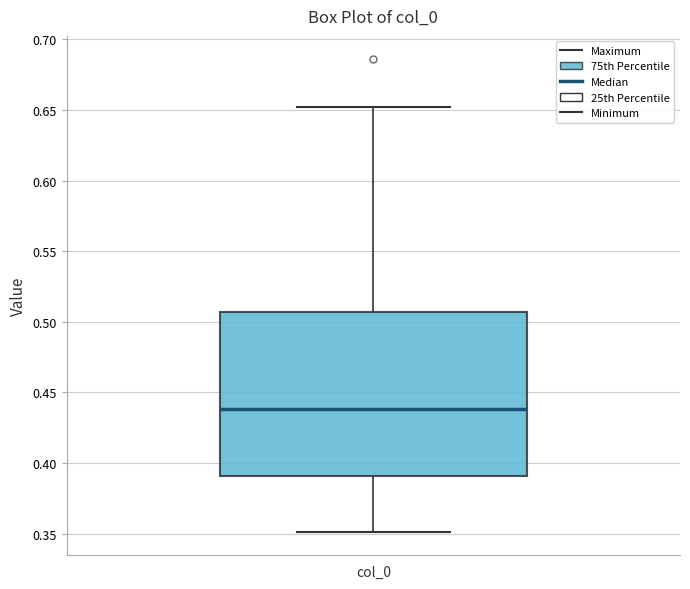

Transcribe this box plot: give where the median line is, the range the box spans, and where the two whiskers end, as read against the y-axis. The values are not printed on the chart, so give them approximately, as read against the axis.

median 0.440, box 0.390 to 0.505, whiskers 0.350 to 0.650